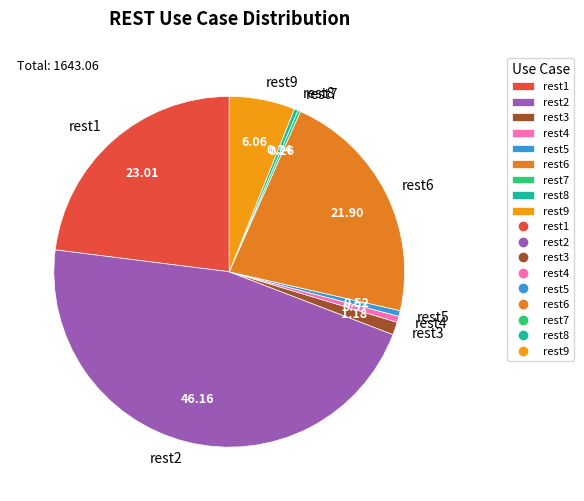

Approximately how many times larger is the value at rest3 compared to rest4?

2.1